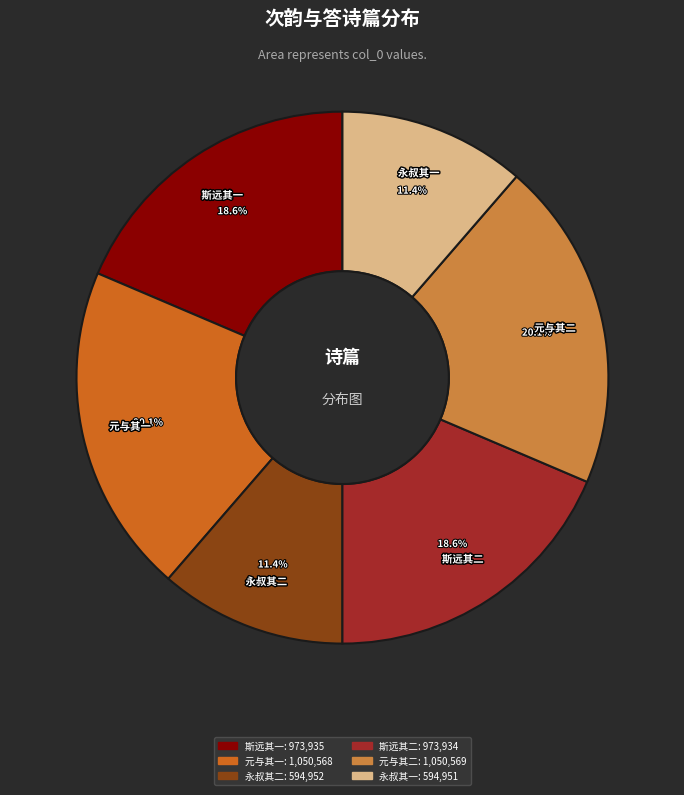

Is there a majority slice in this chart?

No